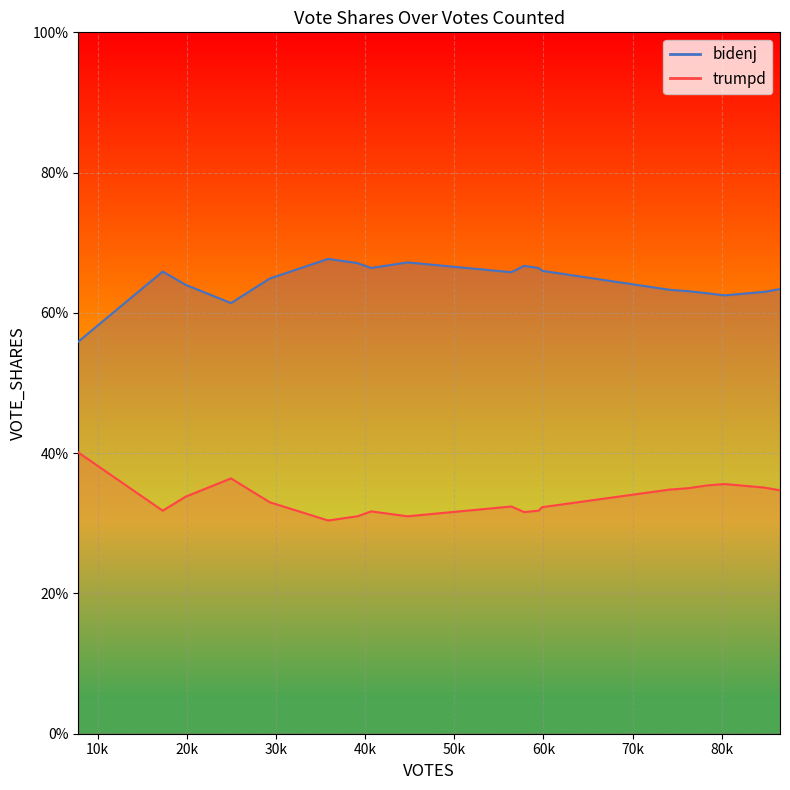

How many trumpd values are between 0 and 1?

19